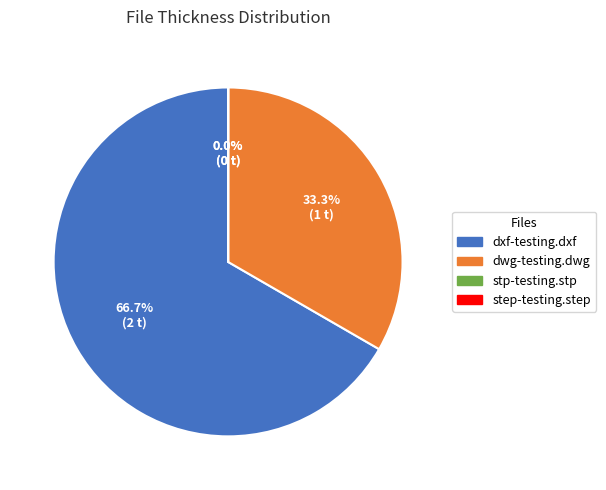

What percentage is NOT represented by dwg-testing.dwg?

66.7%